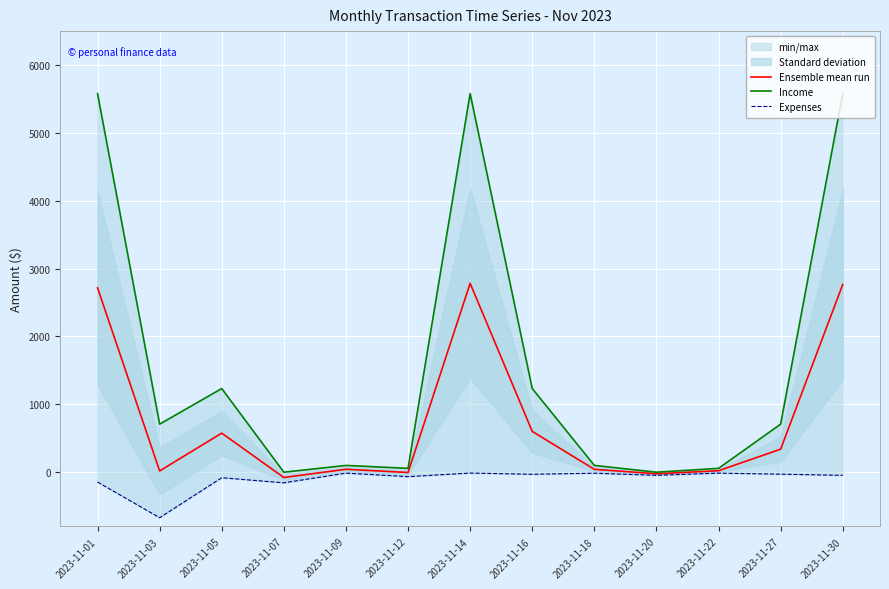

At which category is the sum across all series the highest?

2023-11-14